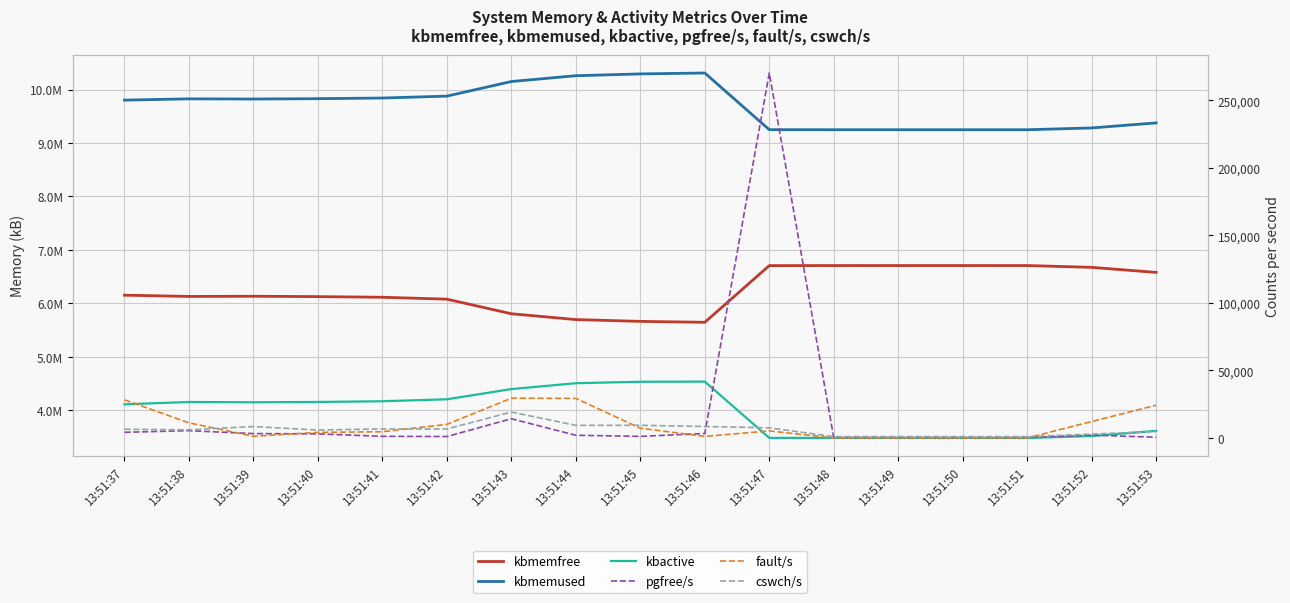

Reading right to left, list all the values displayed in this chart.

kbmemfree: 13:51:53=6580252	13:51:52=6674596	13:51:51=6708528	13:51:50=6708372	13:51:49=6708356	13:51:48=6708168	13:51:47=6707096	13:51:46=5647004	13:51:45=5663928	13:51:44=5697856	13:51:43=5806568	13:51:42=6079516	13:51:41=6115180	13:51:40=6127196	13:51:39=6133856	13:51:38=6130536	13:51:37=6154284
kbmemused: 13:51:53=9376760	13:51:52=9282416	13:51:51=9248484	13:51:50=9248640	13:51:49=9248656	13:51:48=9248844	13:51:47=9249916	13:51:46=10310008	13:51:45=10293084	13:51:44=10259156	13:51:43=10150444	13:51:42=9877496	13:51:41=9841832	13:51:40=9829816	13:51:39=9823156	13:51:38=9826476	13:51:37=9802728
kbactive: 13:51:53=3615916	13:51:52=3519200	13:51:51=3483664	13:51:50=3483800	13:51:49=3483864	13:51:48=3483996	13:51:47=3484688	13:51:46=4537232	13:51:45=4534516	13:51:44=4507624	13:51:43=4397524	13:51:42=4206572	13:51:41=4170068	13:51:40=4156620	13:51:39=4150732	13:51:38=4155996	13:51:37=4112496
pgfree/s: 13:51:53=530	13:51:52=2080	13:51:51=314	13:51:50=311	13:51:49=363	13:51:48=290	13:51:47=270300	13:51:46=3308	13:51:45=1157	13:51:44=1965	13:51:43=14206	13:51:42=1045	13:51:41=1194	13:51:40=3013	13:51:39=3221	13:51:38=5376	13:51:37=4183
fault/s: 13:51:53=24235	13:51:52=12156	13:51:51=2	13:51:50=0	13:51:49=3	13:51:48=0	13:51:47=5195	13:51:46=1128	13:51:45=7212	13:51:44=29294	13:51:43=29435	13:51:42=10057	13:51:41=4594	13:51:40=4124	13:51:39=1226	13:51:38=11175	13:51:37=28214
cswch/s: 13:51:53=4761	13:51:52=2859	13:51:51=975	13:51:50=964	13:51:49=990	13:51:48=964	13:51:47=7504	13:51:46=8492	13:51:45=9359	13:51:44=9326	13:51:43=19184	13:51:42=6625	13:51:41=6657	13:51:40=5844	13:51:39=8440	13:51:38=5983	13:51:37=6449